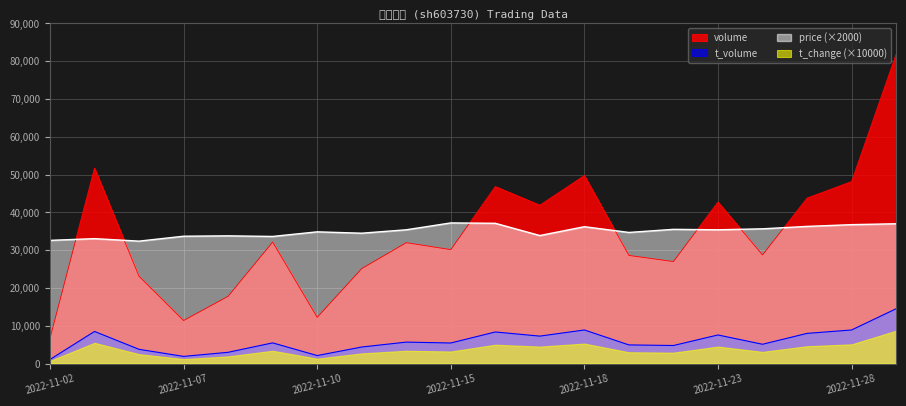

What is the highest value of the t_volume series?

14507.0